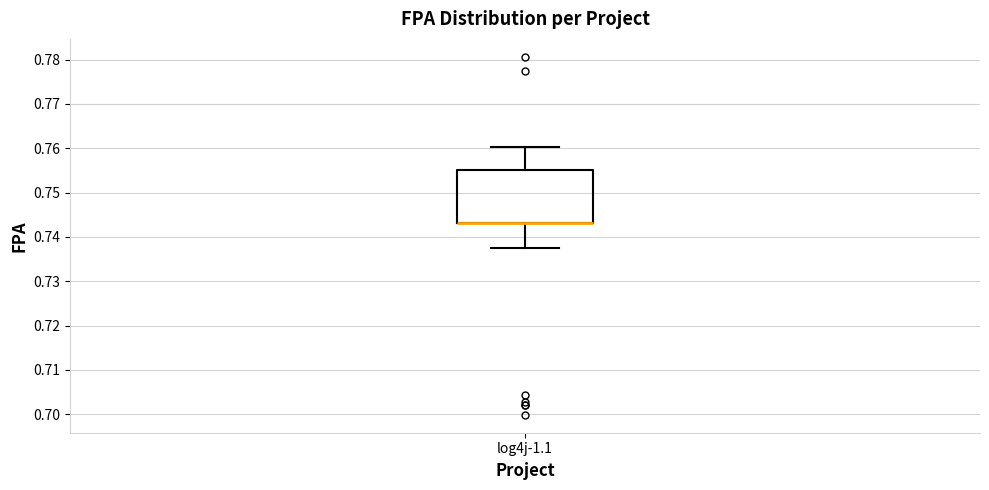

Read this box plot against the y-axis: the position of the median line, the range covered by the box, and the ends of both whiskers. The values are not printed on the chart, so give them approximately, as read against the axis.

median 0.743 (drawn on the box's lower edge), box 0.743 to 0.755, whiskers 0.737 to 0.760